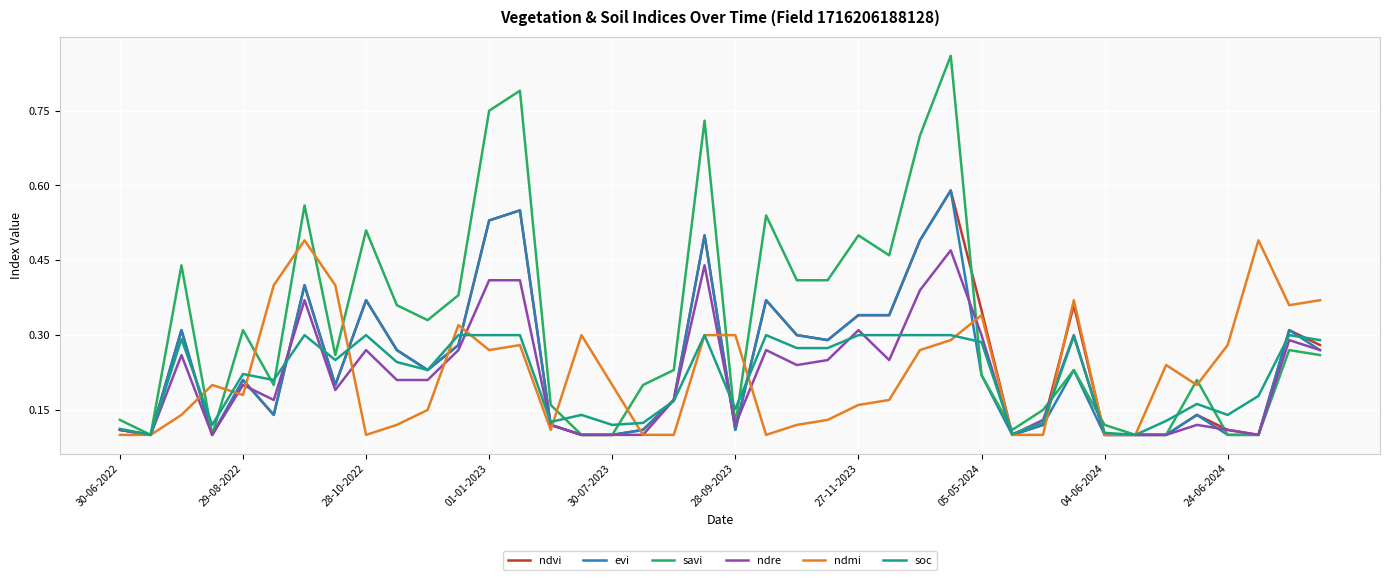

Which series has the widest spread of values?

savi